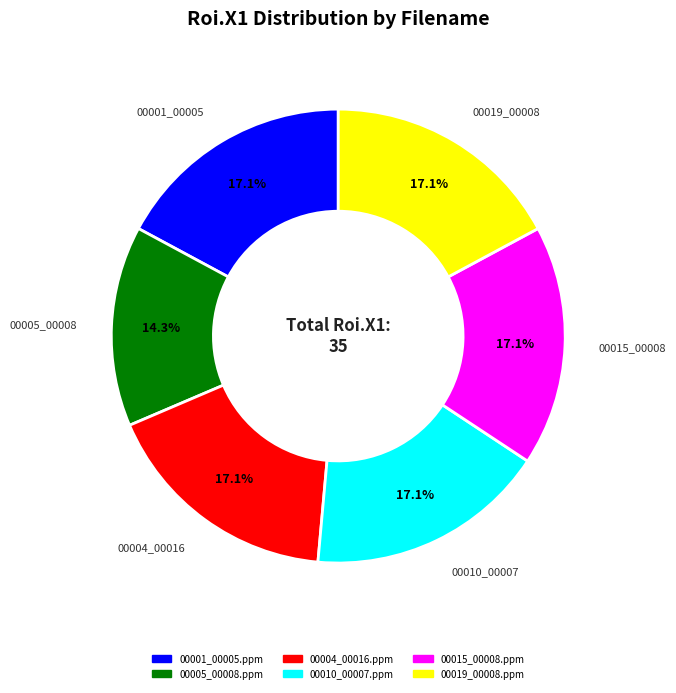

Which slice is the smallest?

00005_00008.ppm